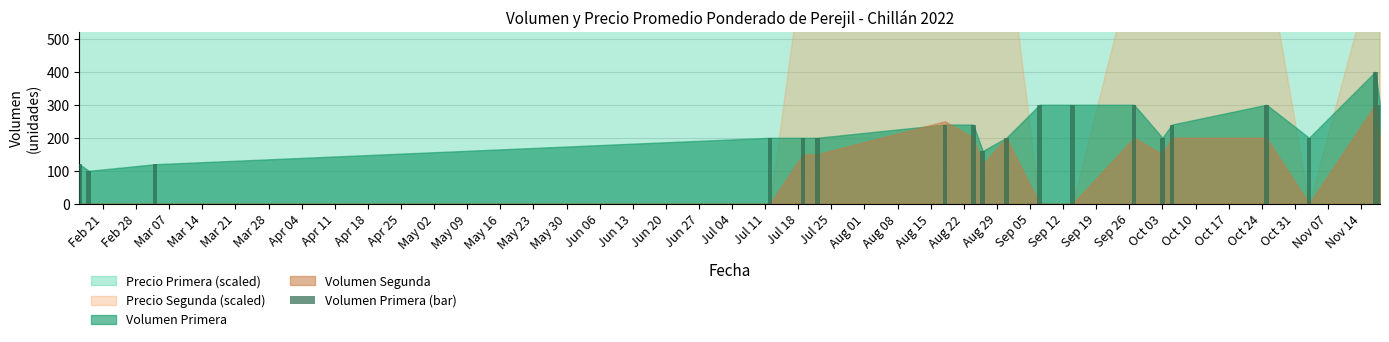

What is the maximum value shown in the chart?

400